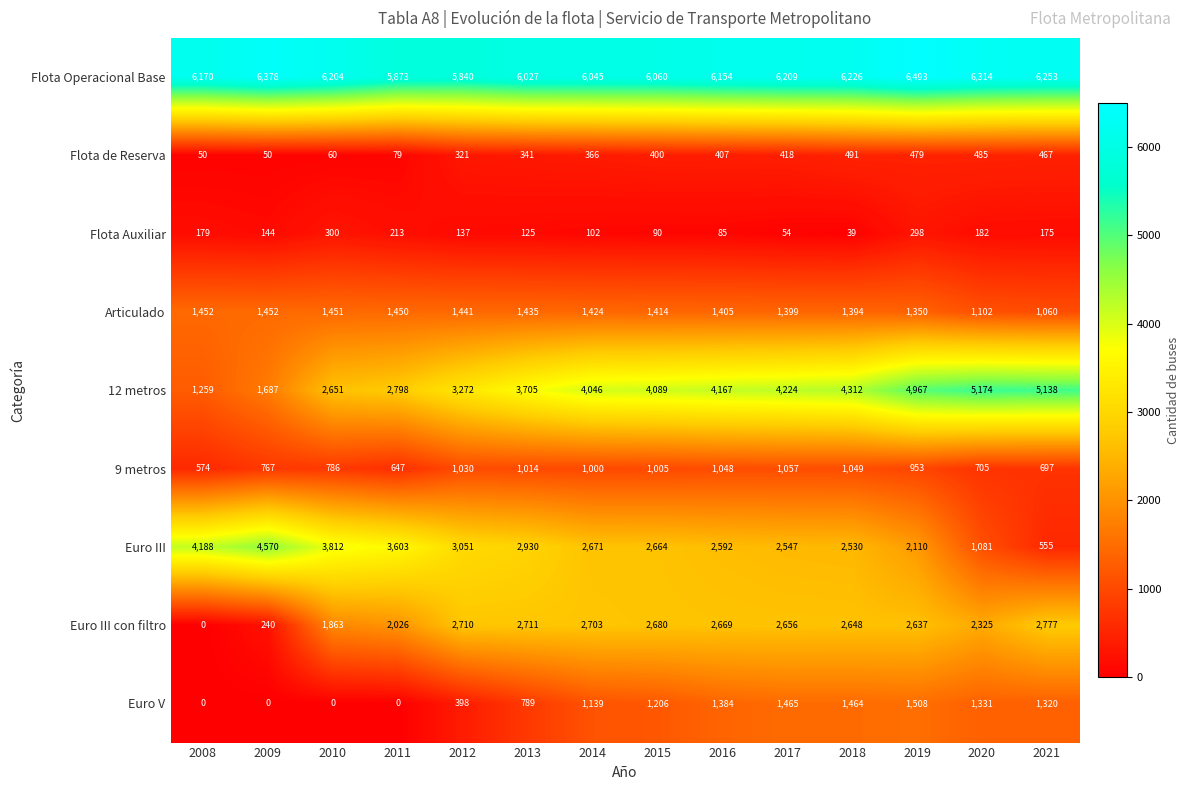

At which category does the chart reach its peak across all series?

2019